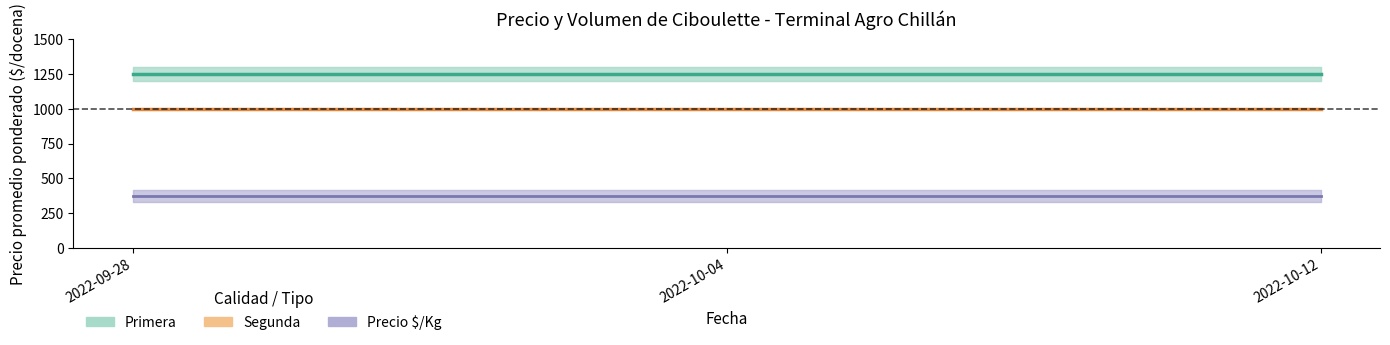

At 2022-09-28, list the series in order from smallest to largest.

Precio $/Kg (promedio), Segunda (Precio prom.), Primera (Precio prom.)